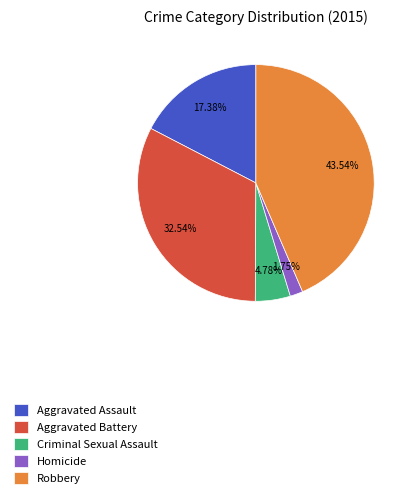

To the nearest percent, what percentage of the pie is Homicide?

2%